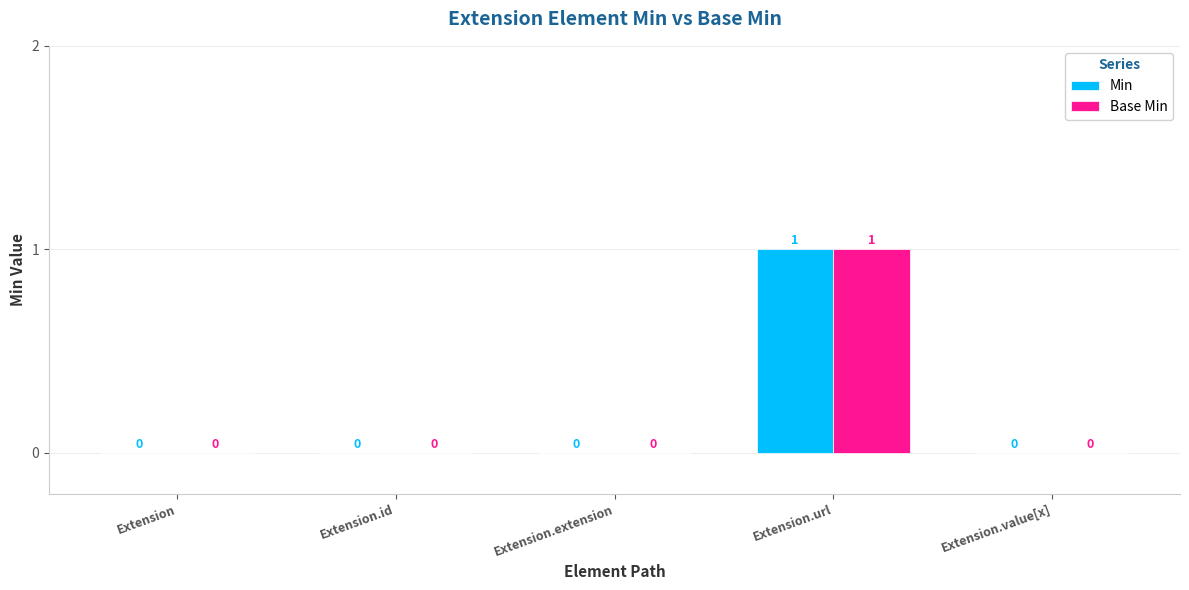

Are the bars grouped side by side (vs. stacked)?

Yes